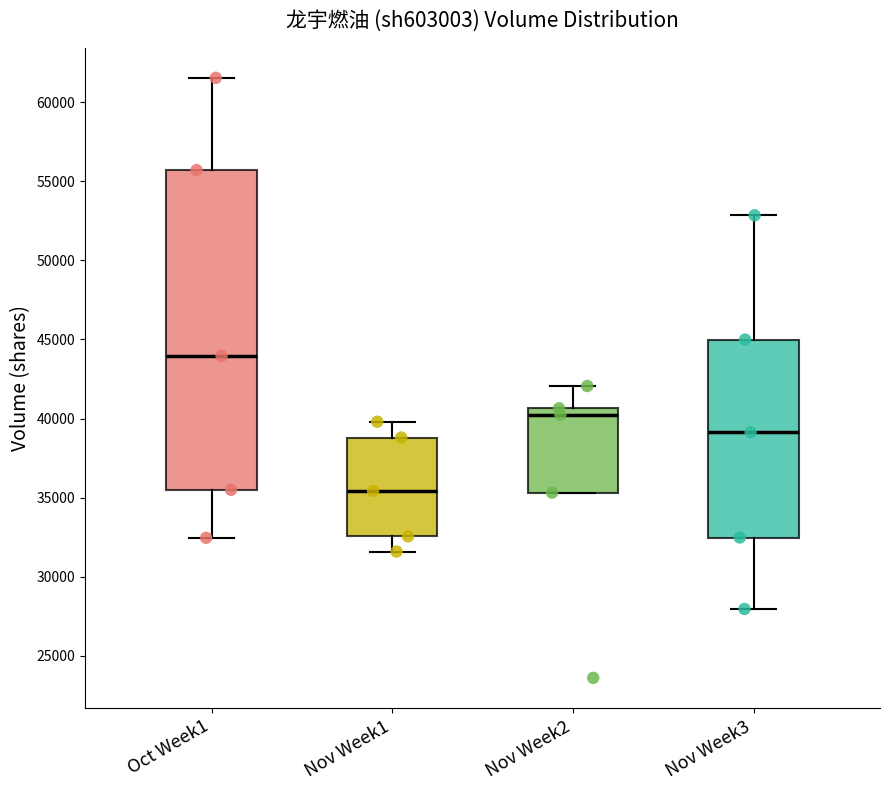

Comparing the boxes themselves (not the whiskers), which one is the tallest?

Oct Week1